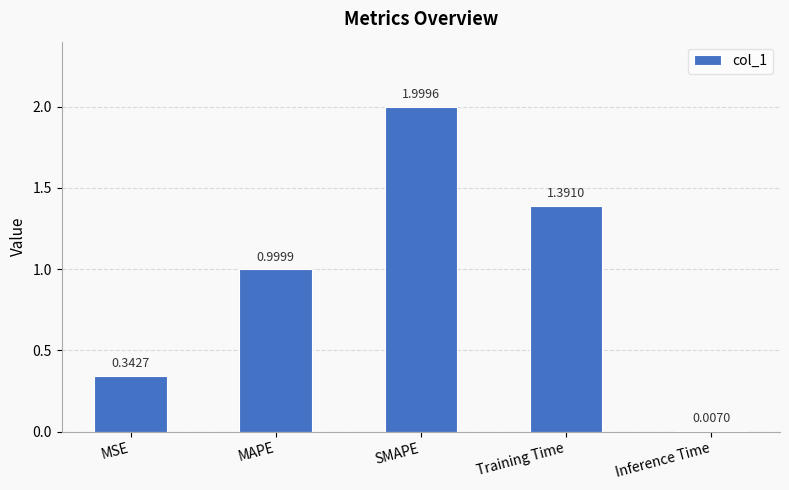

Does the chart contain stacked bars?

No